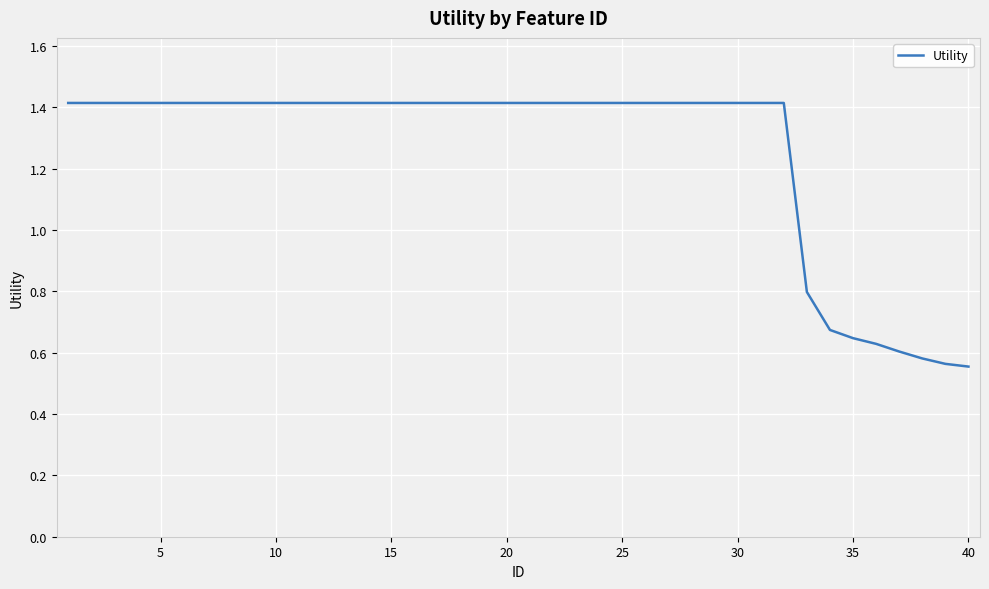

Does the chart display data point markers on the line(s)?

No